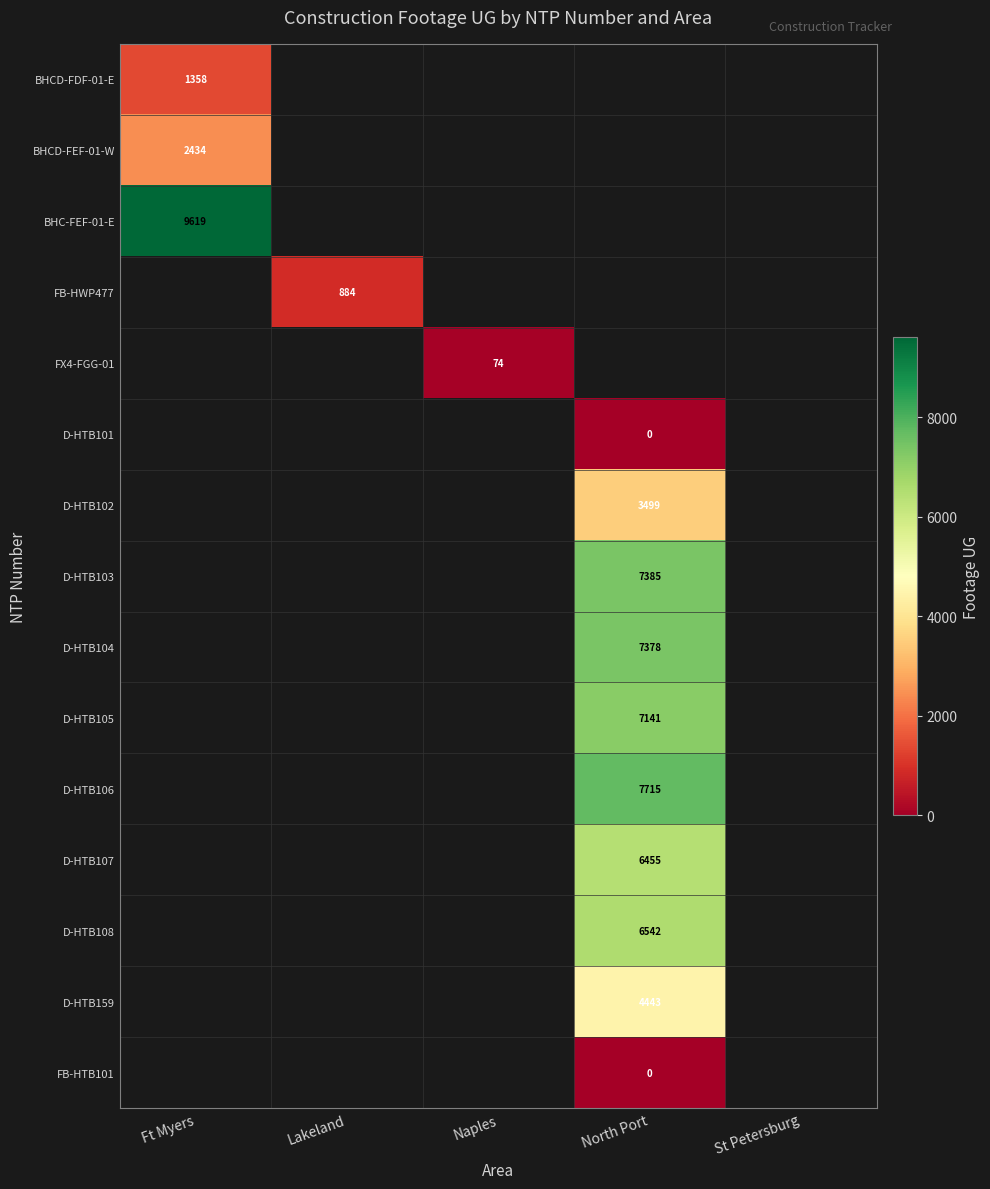

True or false: D-HTB107 has a value of 8909 at North Port.

False